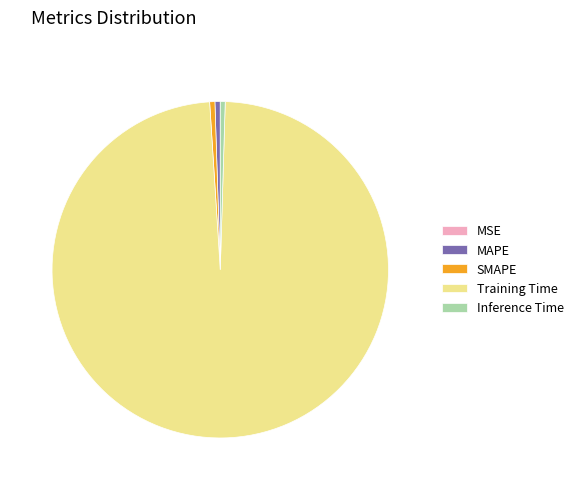

Which slice is the largest?

Training Time